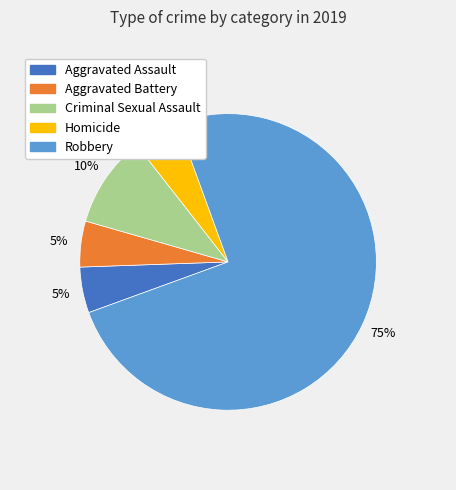

To the nearest percent, what portion does Criminal Sexual Assault represent?

10%